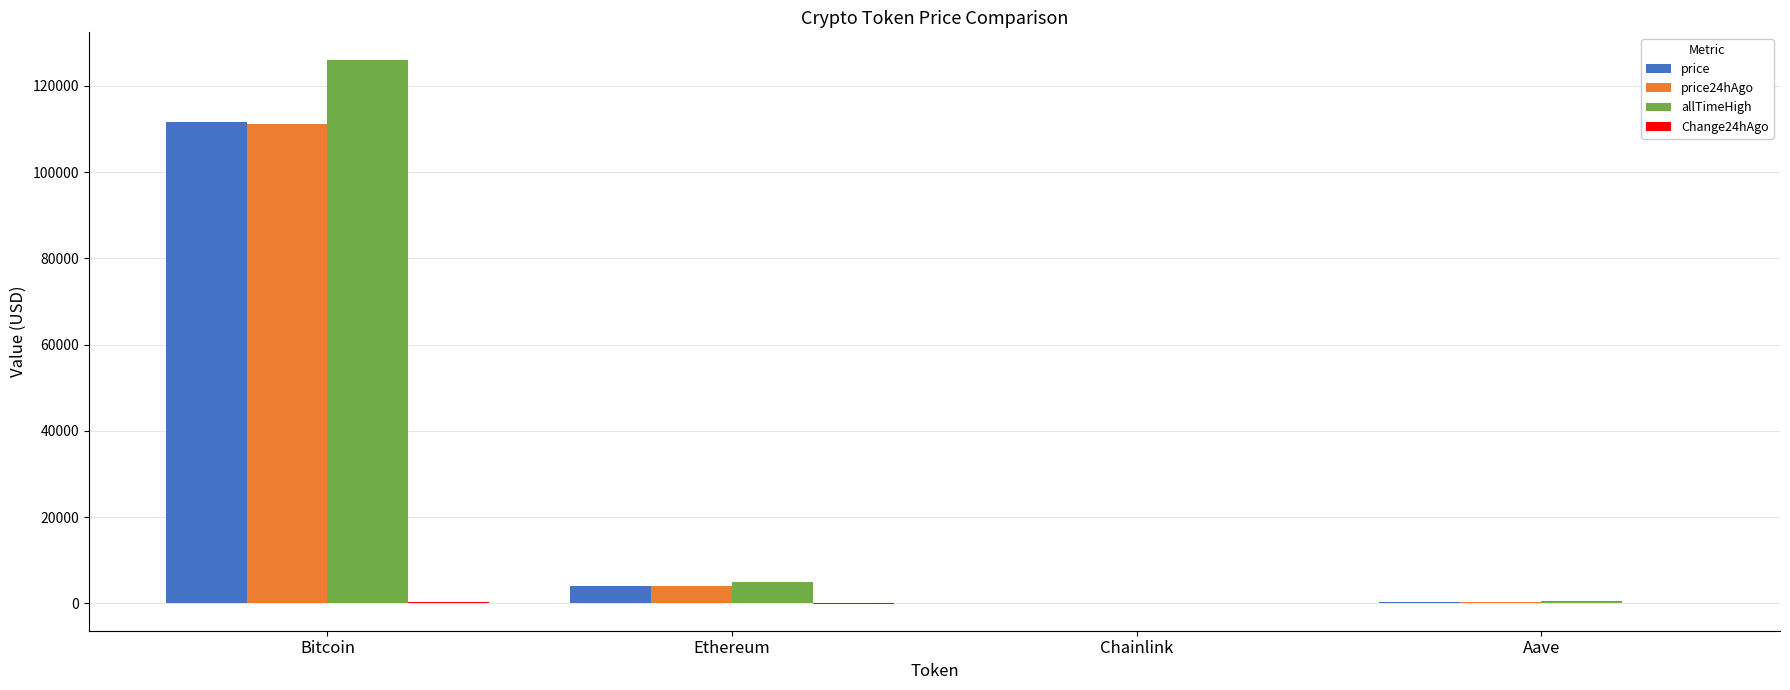

At which category is the sum across all series the highest?

Bitcoin